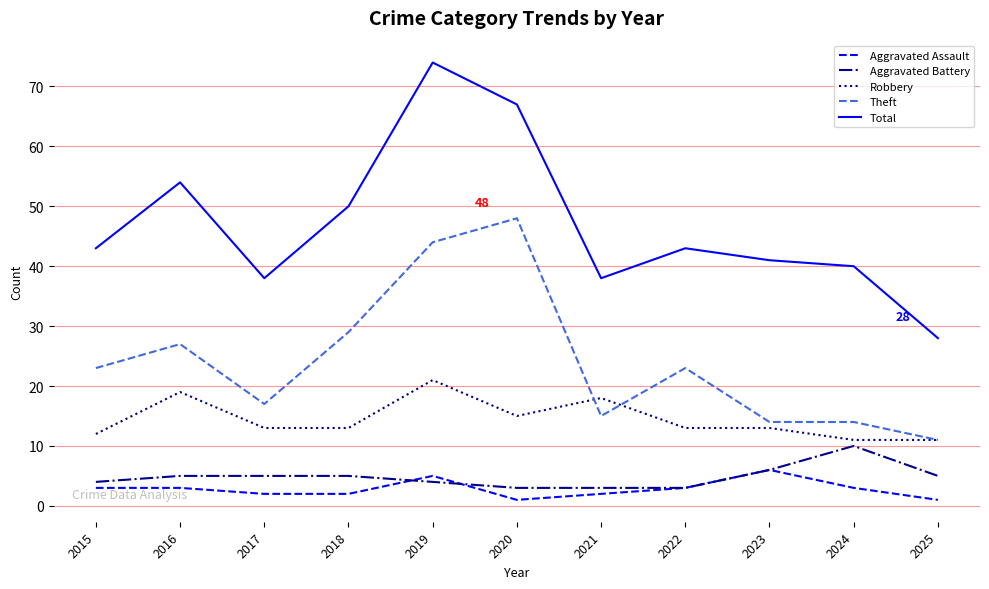

True or false: Robbery and Aggravated Assault cross at least once.

False